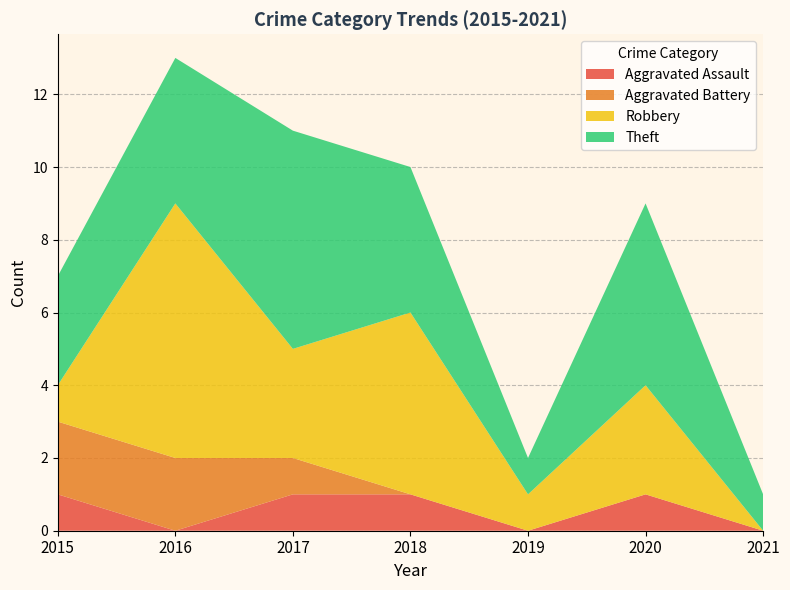

Reading left to right, extract all data points from this chart.

Aggravated Assault: 1	0	1	1	0	1	0
Aggravated Battery: 2	2	1	0	0	0	0
Robbery: 1	7	3	5	1	3	0
Theft: 3	4	6	4	1	5	1